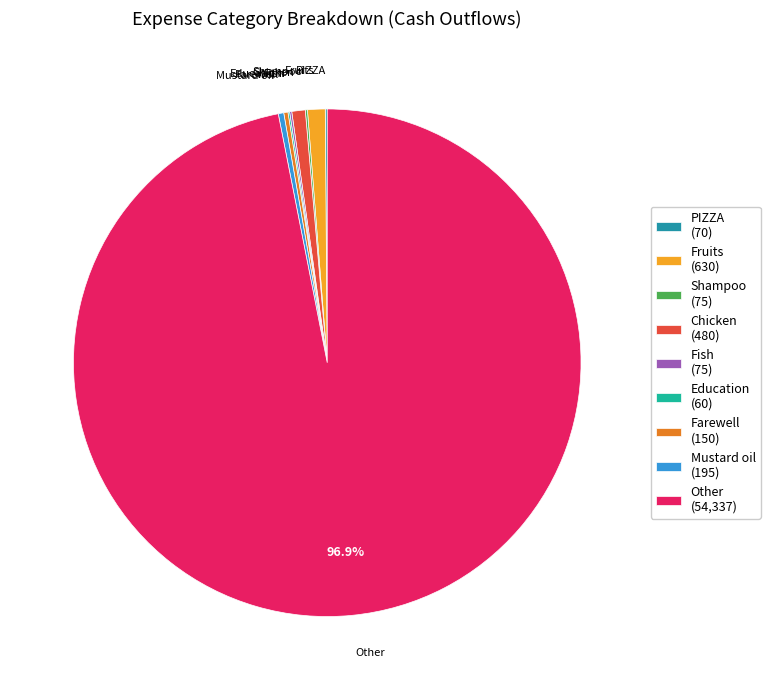

What percentage is the Fruits slice, to the nearest percent?

1%